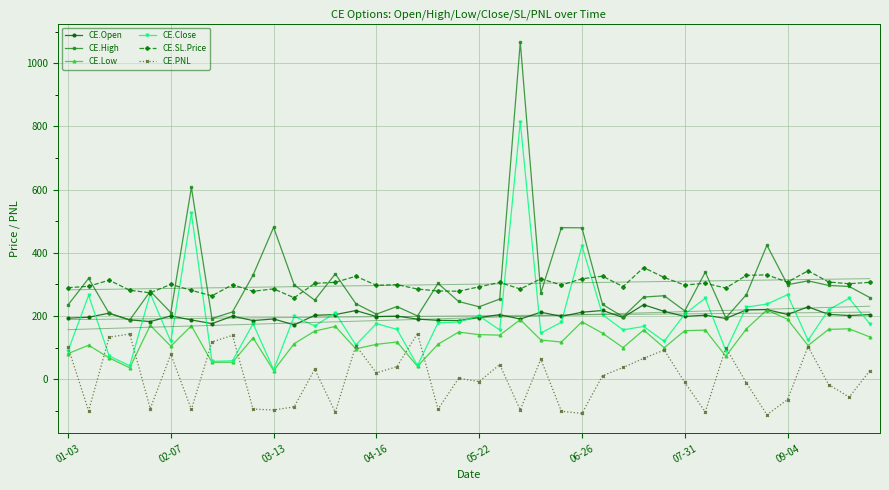

The CE.Low series shows 50.2 at 31. True or false?

False